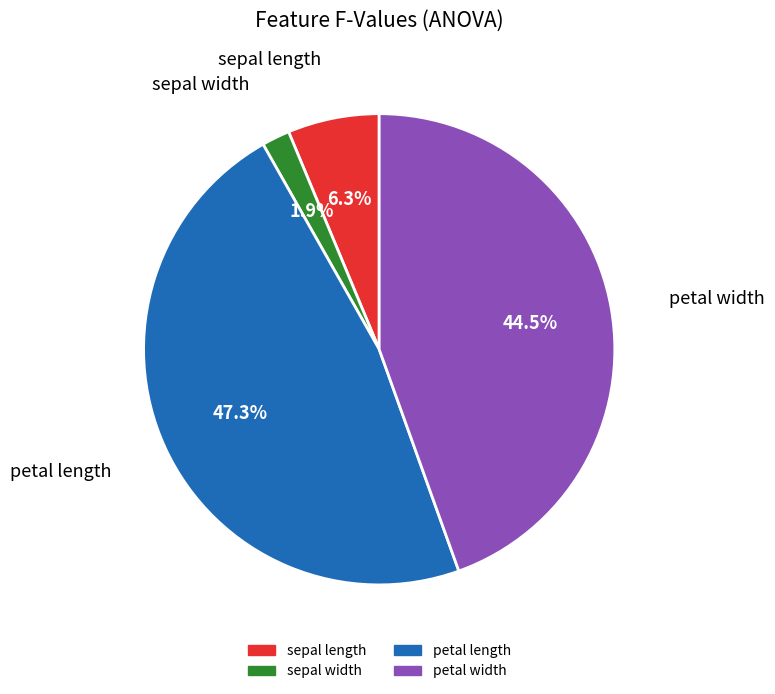

How many segments does this pie chart have?

4